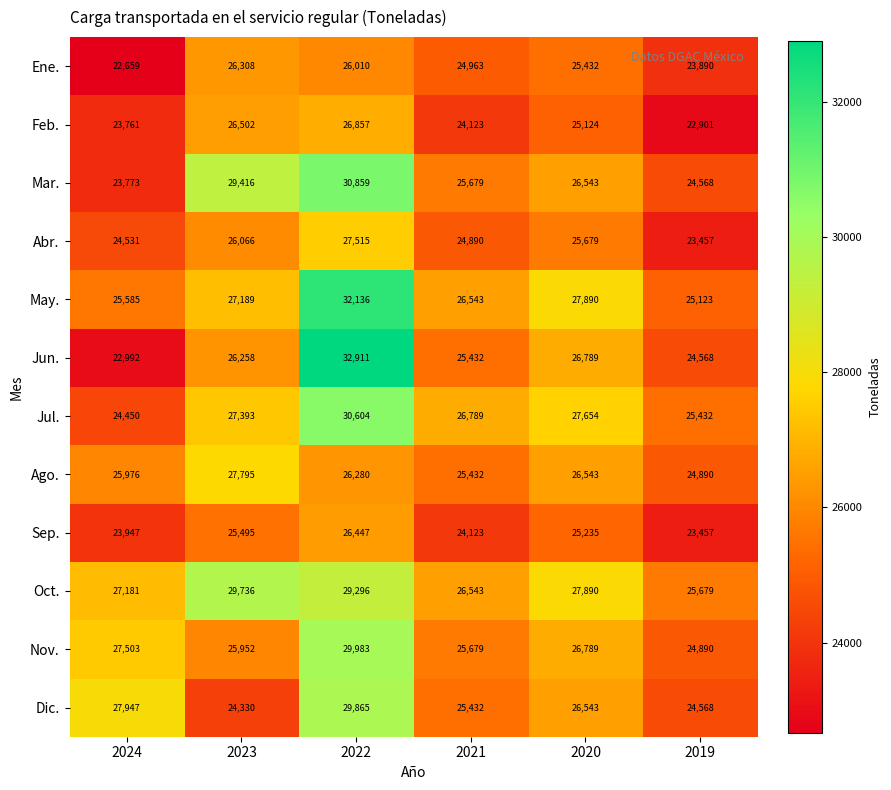

At which category is the sum across all series the highest?

2022